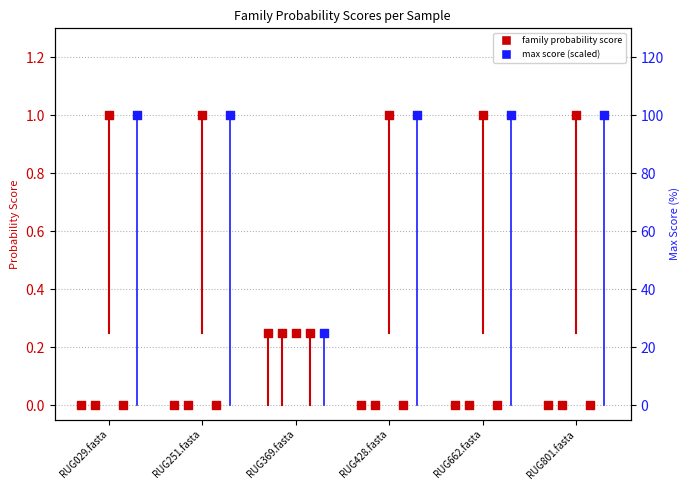

At how many categories does at least one series exceed 45?

5